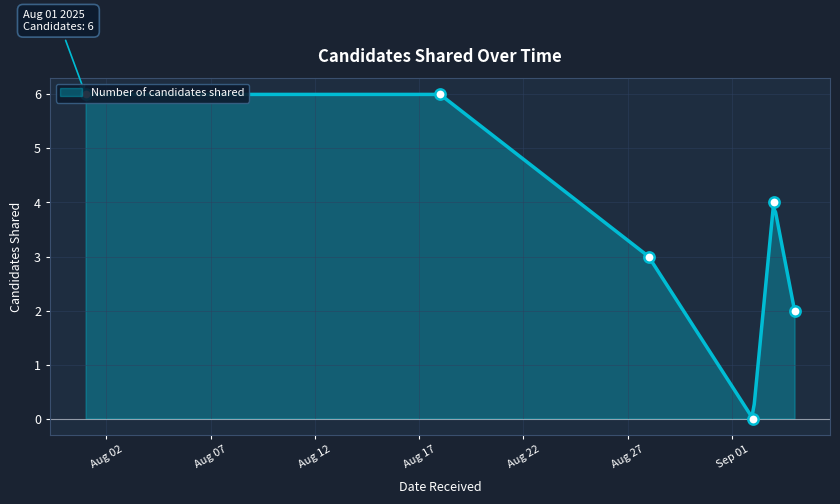

Which has a higher value, 2025-08-28 or 2025-08-01?

2025-08-01